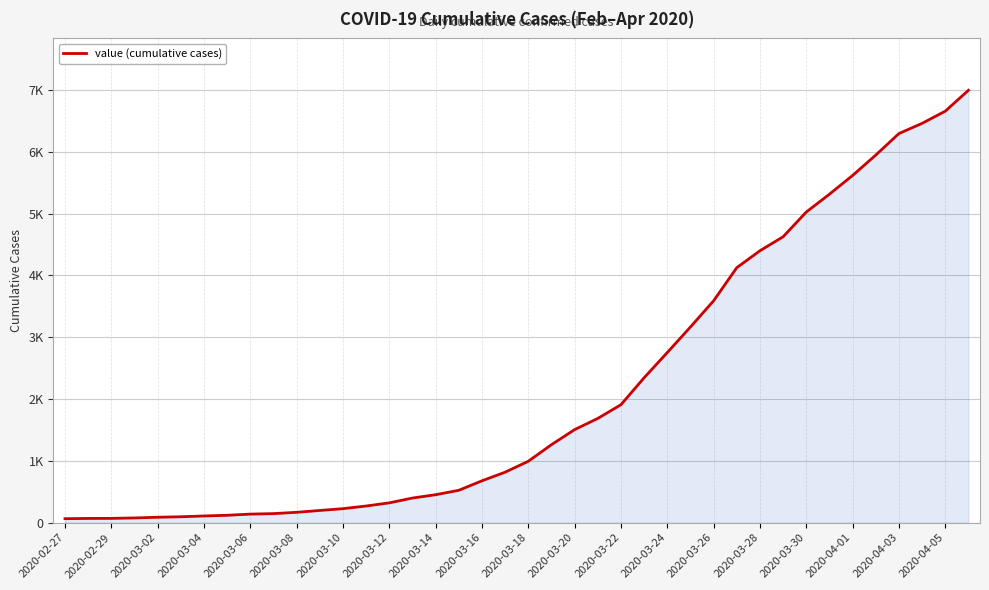

Is this an area chart (filled region under the line)?

Yes